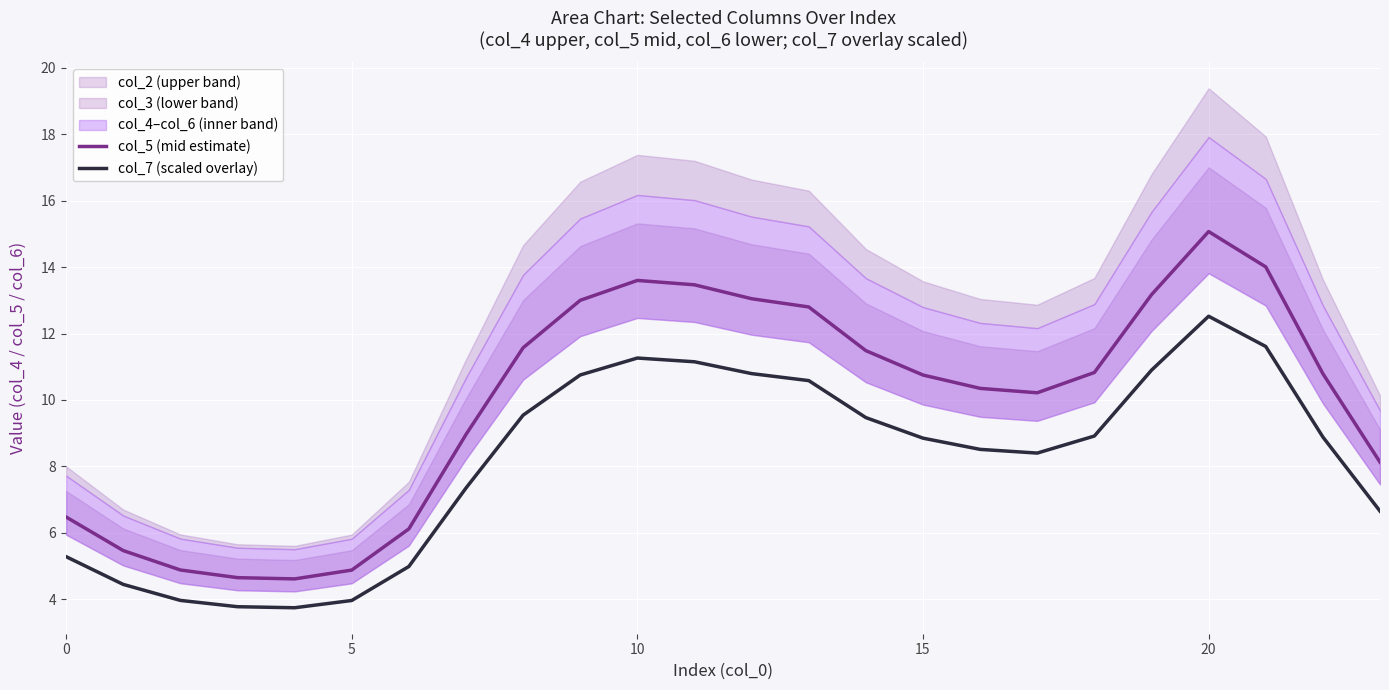

What is the lowest value of the col_7 (scaled overlay) series?

3.7